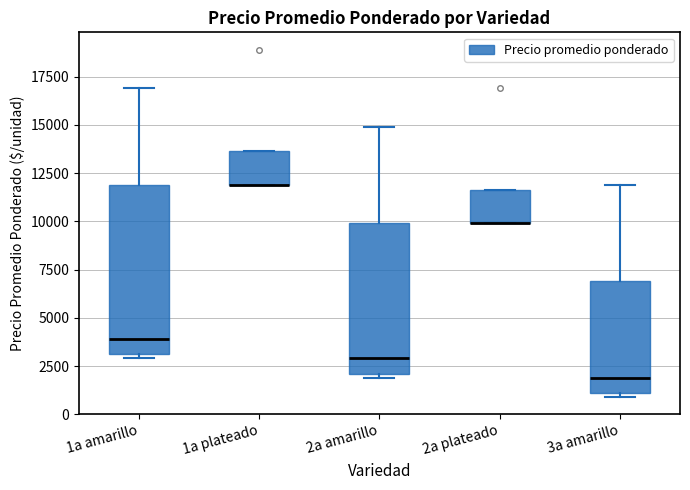

Reading left to right, transcribe this box plot: for each box, give where its median line is, the range the box spans, and where its two whiskers end, as read against the y-axis. The values are not printed on the chart, so give them approximately, as read against the axis.

1a amarillo: median 4000, box 3000 to 12000, whiskers 3000 (just below the box's lower edge) to 17000
1a plateado: median 12000 (drawn on the box's lower edge), box 12000 to 13500, whiskers 12000 to 13500
2a amarillo: median 3000, box 2000 to 10000, whiskers 2000 (just below the box's lower edge) to 15000
2a plateado: median 10000 (drawn on the box's lower edge), box 10000 to 11500, whiskers 10000 to 11500
3a amarillo: median 2000, box 1000 to 7000, whiskers 1000 (just below the box's lower edge) to 12000